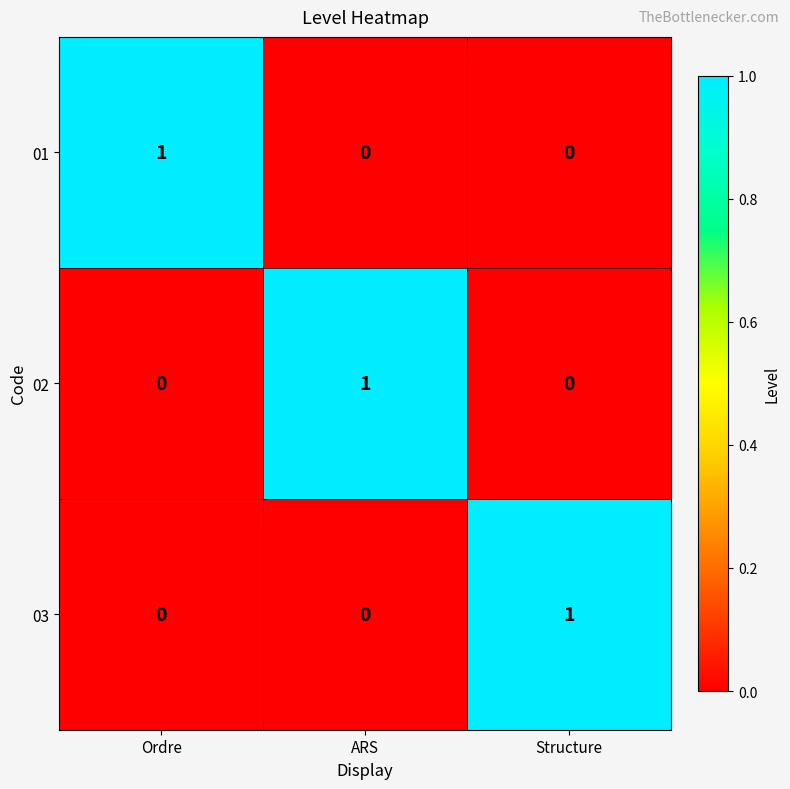

How many data points does each series have?

3